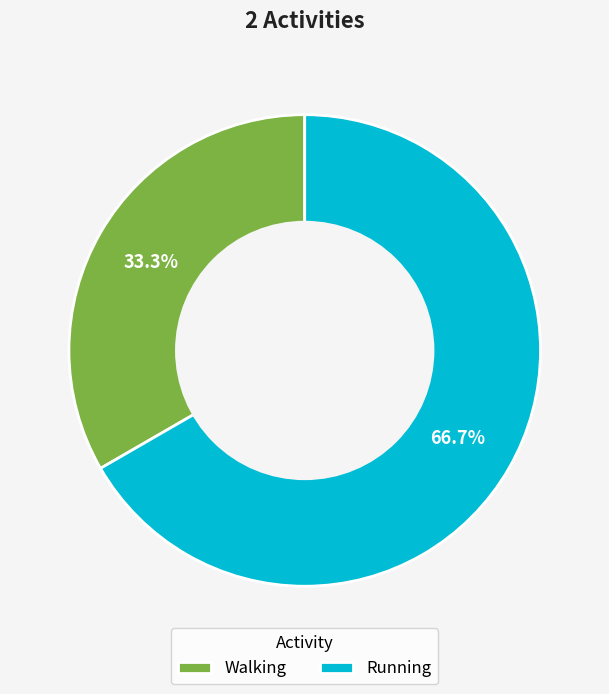

To the nearest percent, what portion does Walking represent?

33%